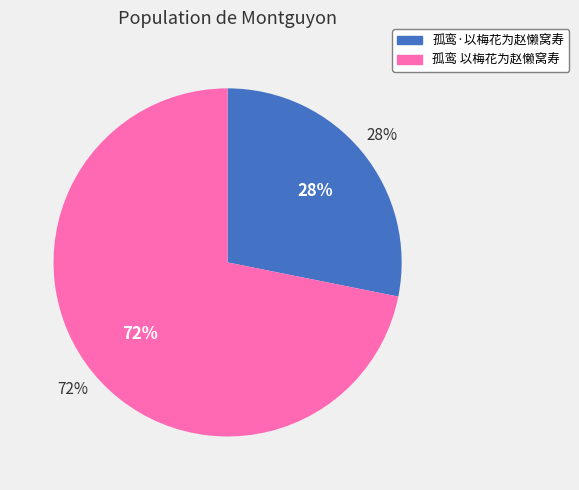

To the nearest percent, what percentage of the pie is 孤鸾·以梅花为赵懒窝寿?

28%